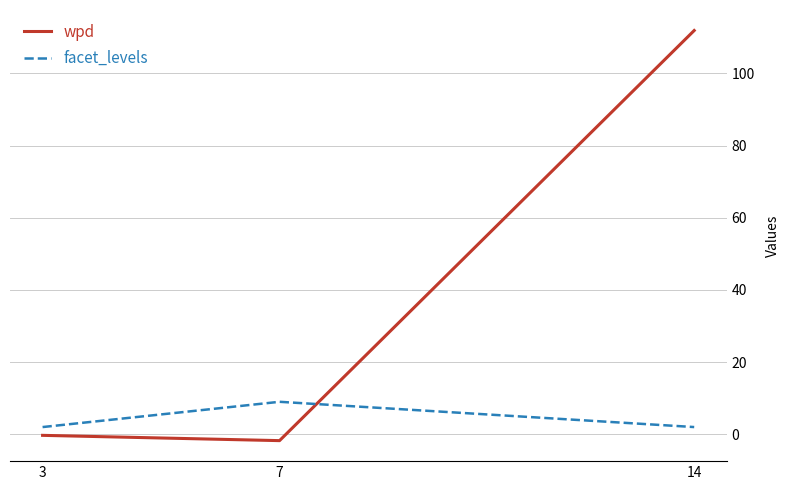

What is the sum of all facet_levels values?

13.0